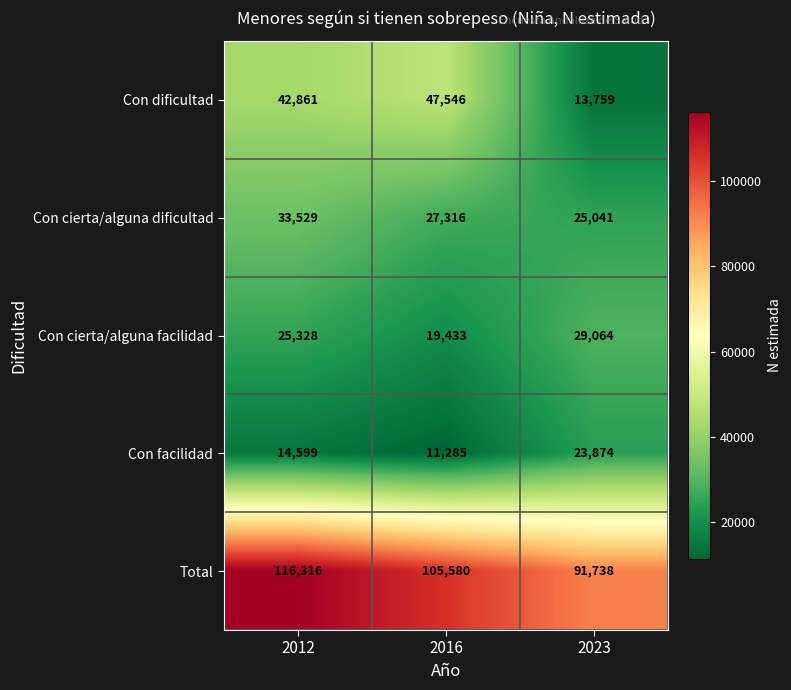

At which category is the sum across all series the highest?

2012